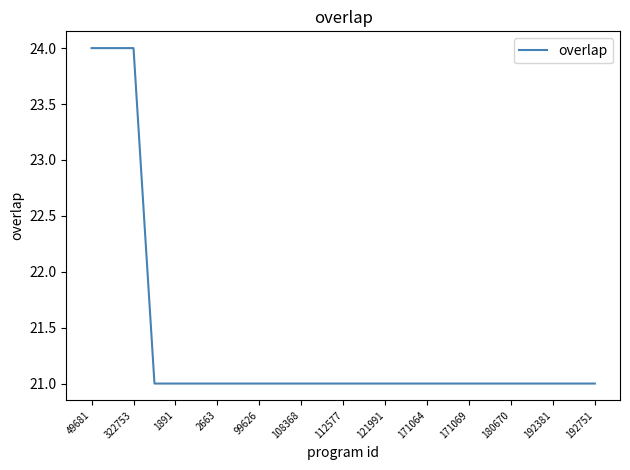

What is the greatest value displayed?

24